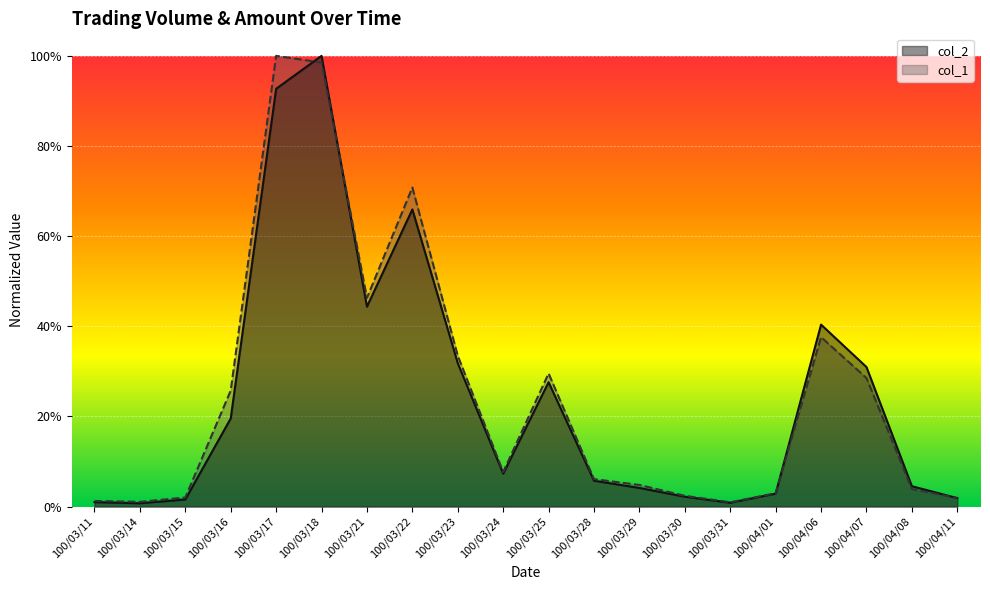

Reading left to right, transcribe all the data shown in this chart.

col_2: 100/03/11=0.0	100/03/14=0.0	100/03/15=0.0	100/03/16=0.2	100/03/17=0.9	100/03/18=1.0	100/03/21=0.4	100/03/22=0.7	100/03/23=0.3	100/03/24=0.1	100/03/25=0.3	100/03/28=0.1	100/03/29=0.0	100/03/30=0.0	100/03/31=0.0	100/04/01=0.0	100/04/06=0.4	100/04/07=0.3	100/04/08=0.0	100/04/11=0.0
col_1: 100/03/11=0.0	100/03/14=0.0	100/03/15=0.0	100/03/16=0.3	100/03/17=1.0	100/03/18=1.0	100/03/21=0.5	100/03/22=0.7	100/03/23=0.3	100/03/24=0.1	100/03/25=0.3	100/03/28=0.1	100/03/29=0.0	100/03/30=0.0	100/03/31=0.0	100/04/01=0.0	100/04/06=0.4	100/04/07=0.3	100/04/08=0.0	100/04/11=0.0